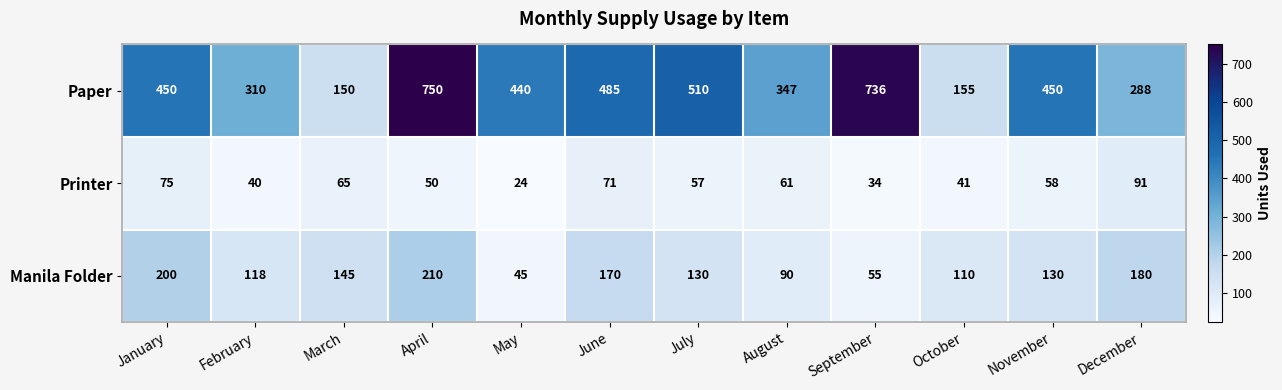

Rank the series at January from highest to lowest value.

Paper, Manila Folder, Printer